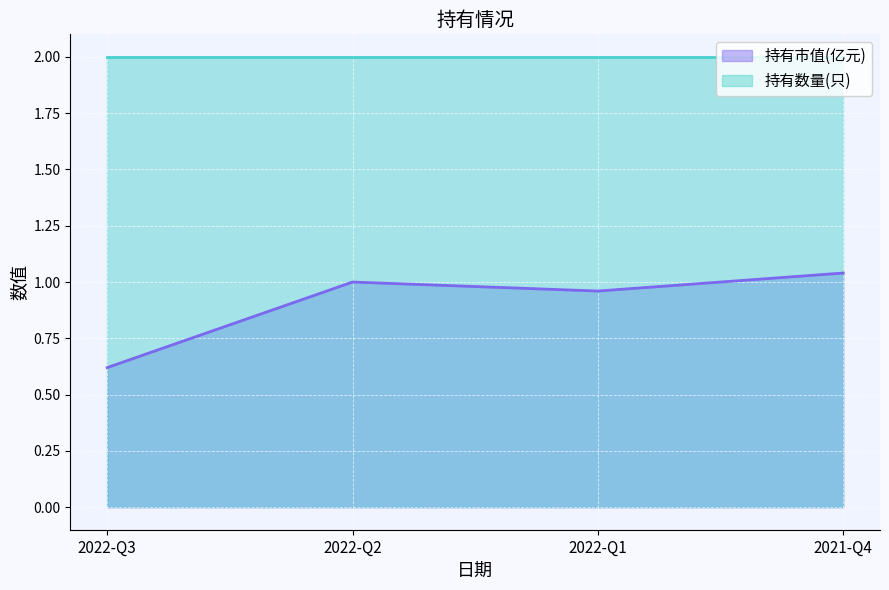

Count the number of data series in this chart.

2